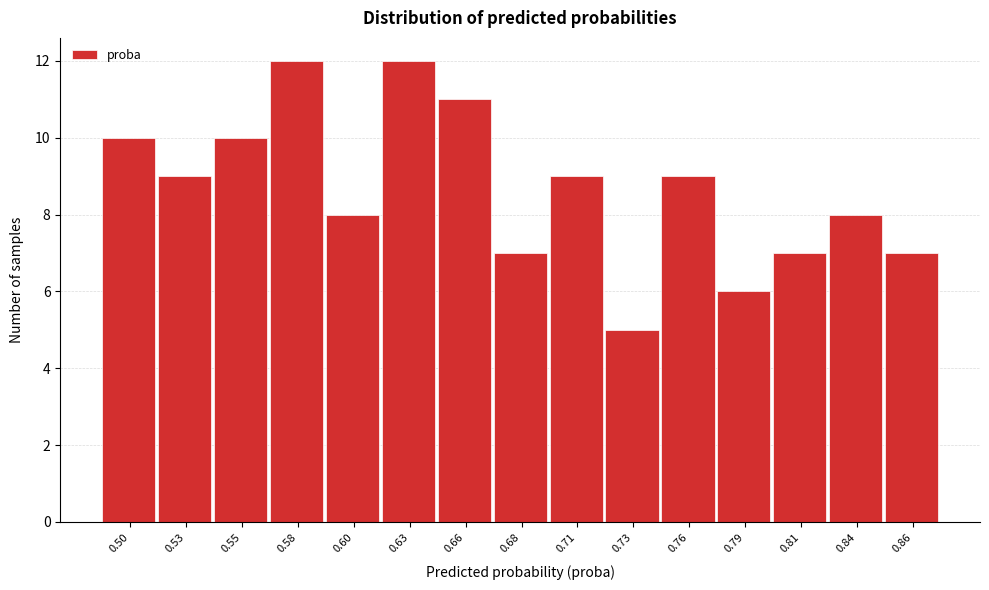

Reading right to left, list all the values displayed in this chart.

0.86=7	0.84=8	0.81=7	0.79=6	0.76=9	0.73=5	0.71=9	0.68=7	0.66=11	0.63=12	0.60=8	0.58=12	0.55=10	0.53=9	0.50=10